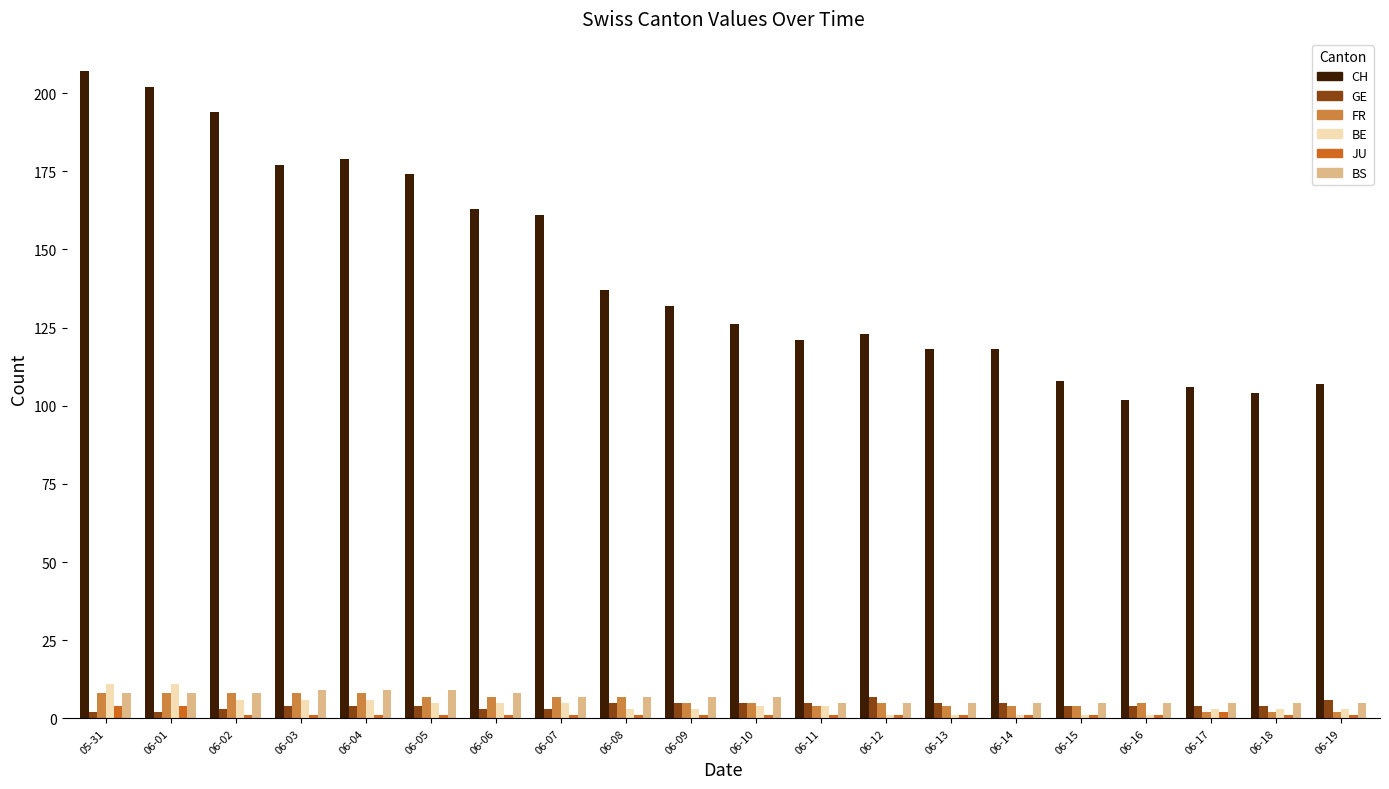

Where does the FR series first go above 5?

05-31